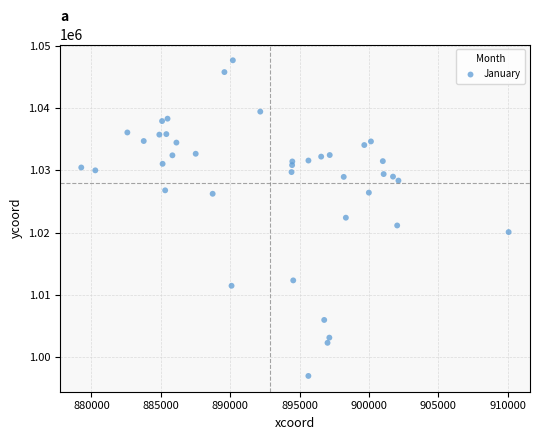

What is the range of Y values (max minus min)?

50669.2